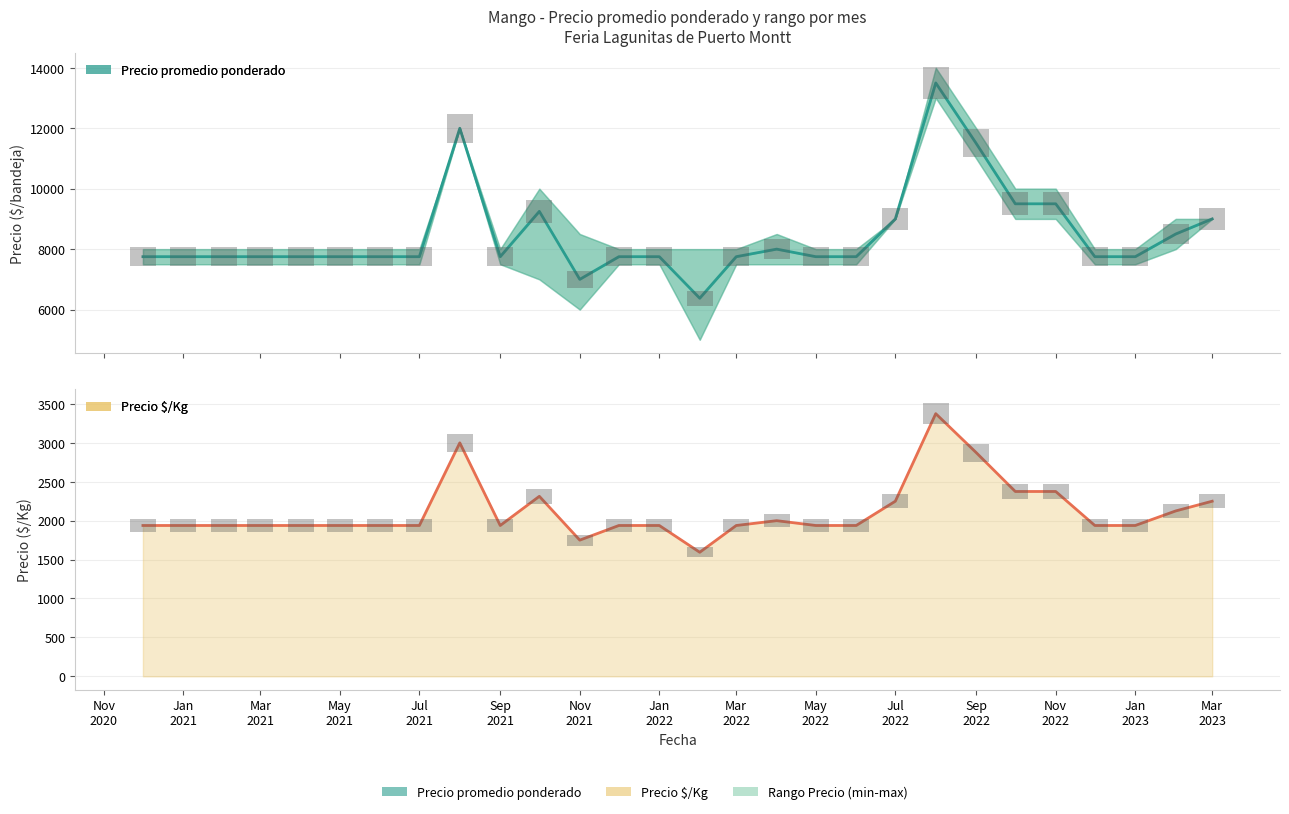

How many values in the Precio promedio ponderado series are below 7750?

2